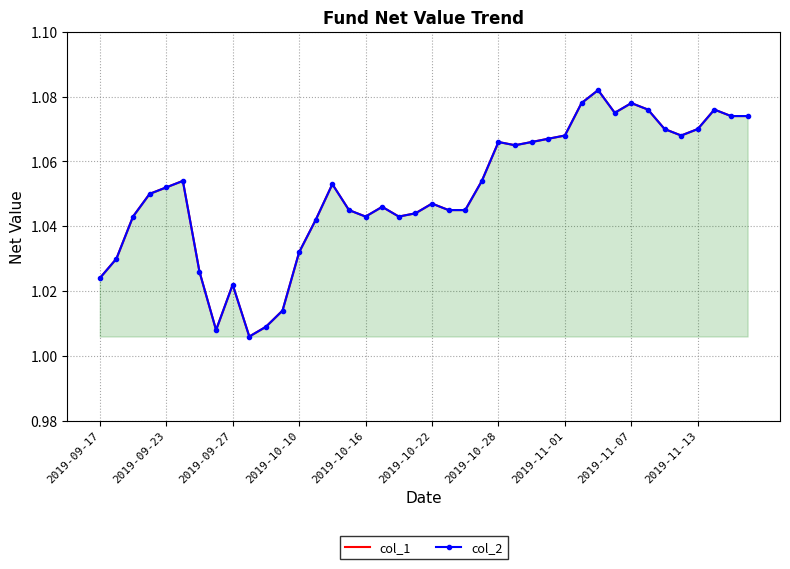

In col_1, how many points are lower than both neighbors (excluding endpoints)?

7